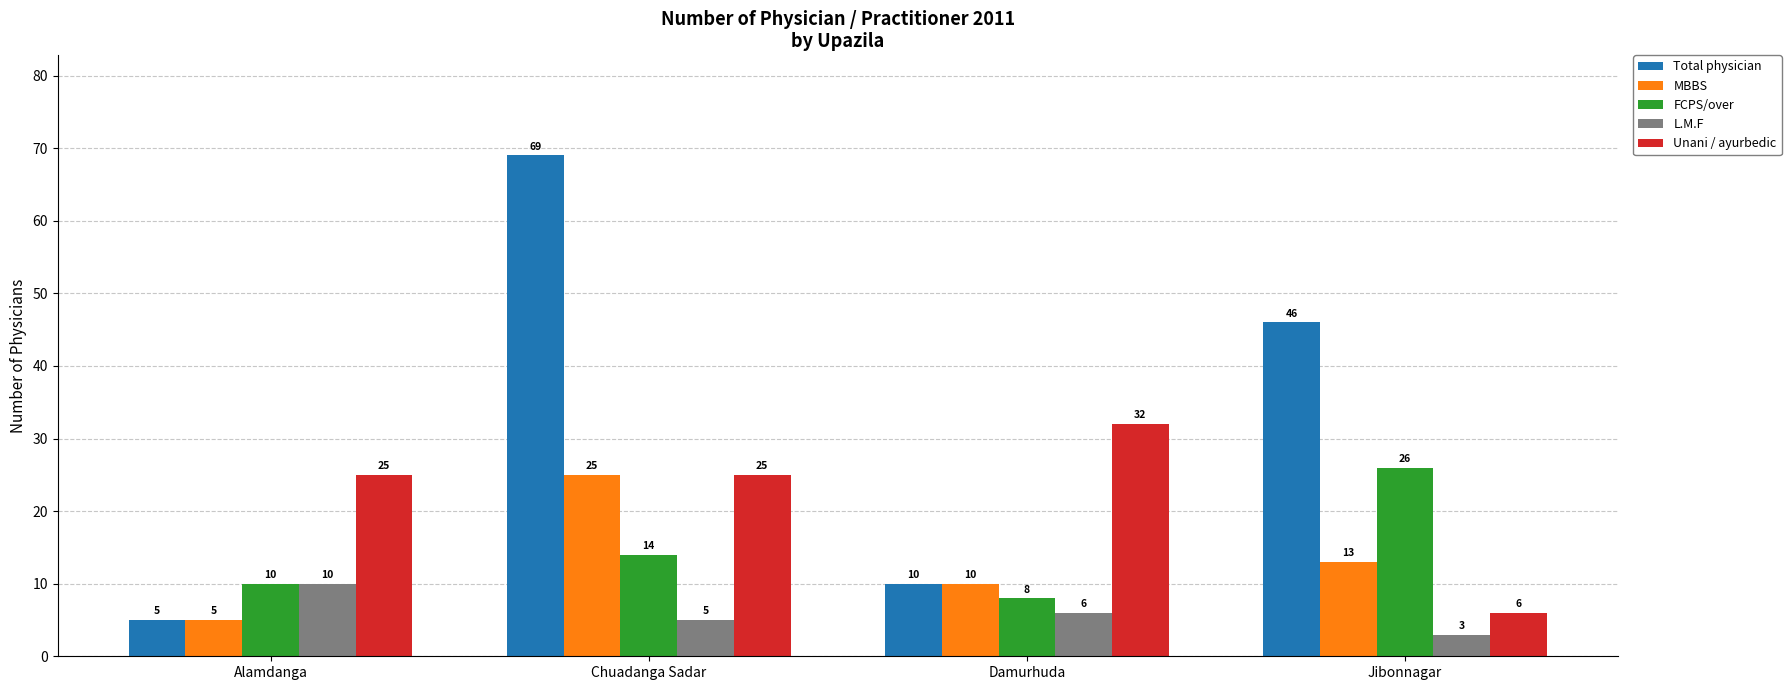

The value of FCPS/over at Damurhuda is 5. True or false?

False